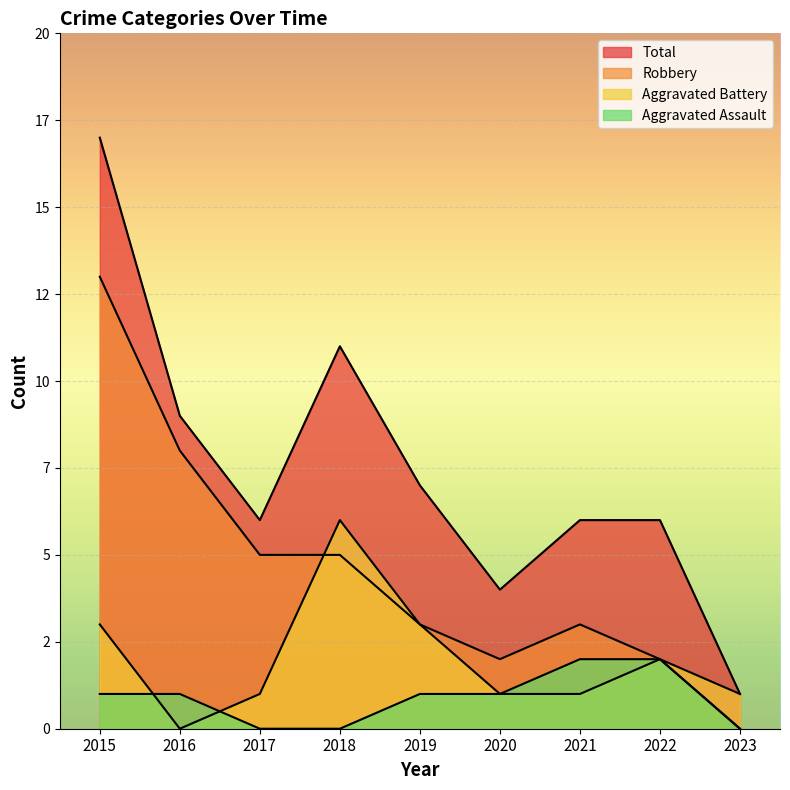

True or false: Aggravated Assault has a value of 1 at 2019.

False